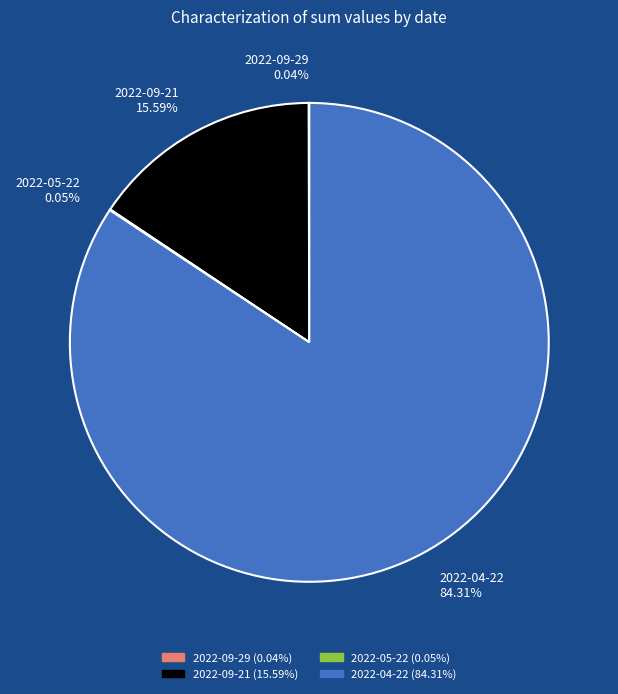

Is the sum of 2022-09-21 and 2022-04-22 greater than half?

Yes